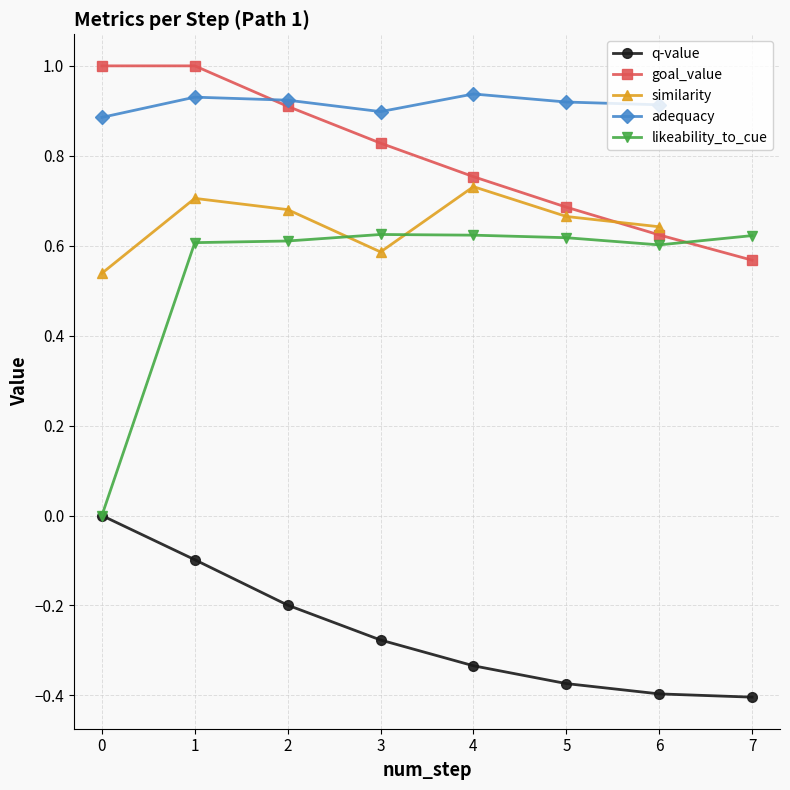

Which category has the lowest value in the q-value series?

7